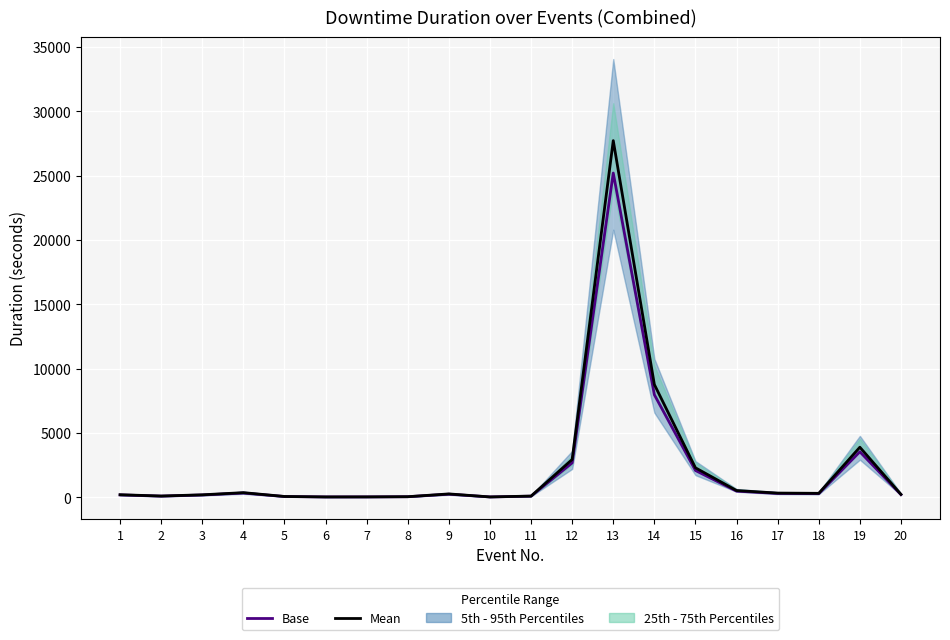

List the series in order of their peak value, lowest first.

Base, Mean